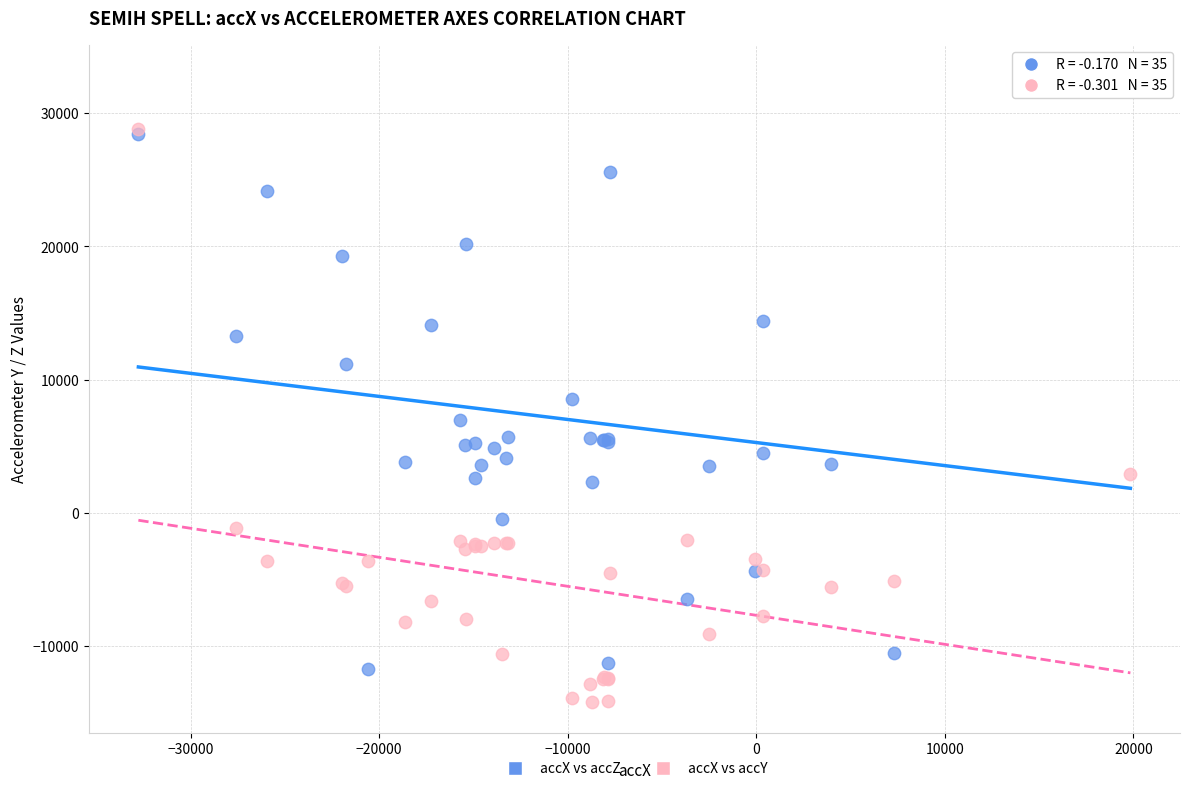

Which series reaches the maximum Y coordinate?

accX vs accZ